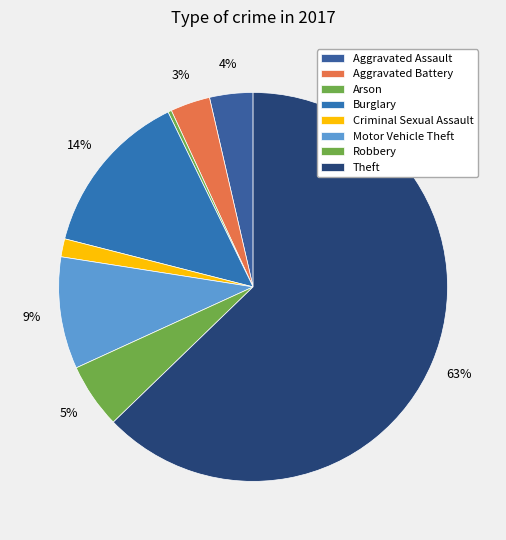

Rank the categories by value from lowest to highest.

Arson, Criminal Sexual Assault, Aggravated Battery, Aggravated Assault, Robbery, Motor Vehicle Theft, Burglary, Theft